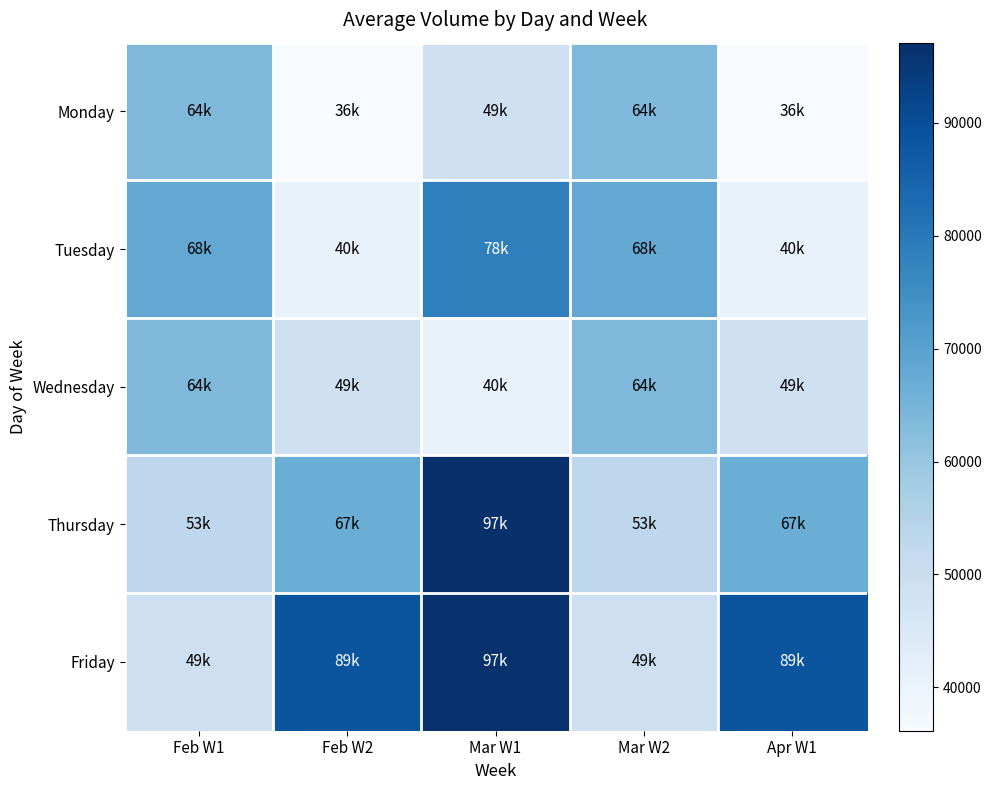

What is the difference between the highest and lowest values at Mar W1?

56644